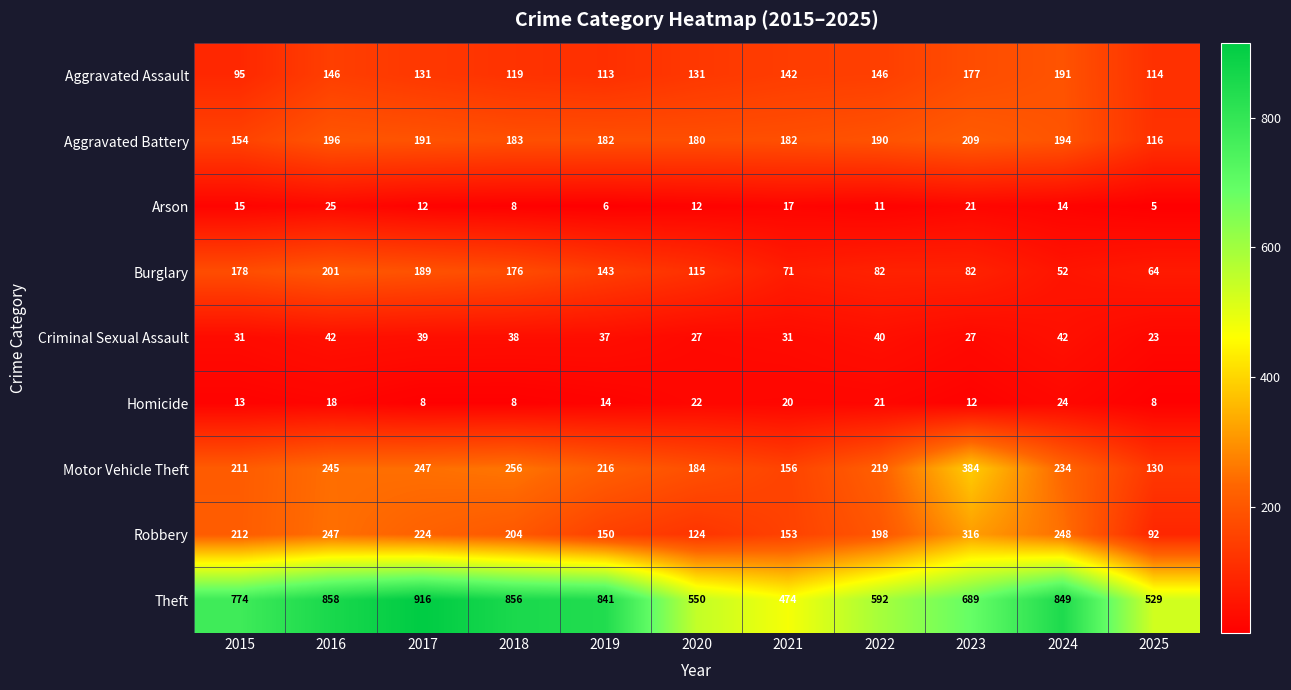

What is the sum of all Burglary values?

1353